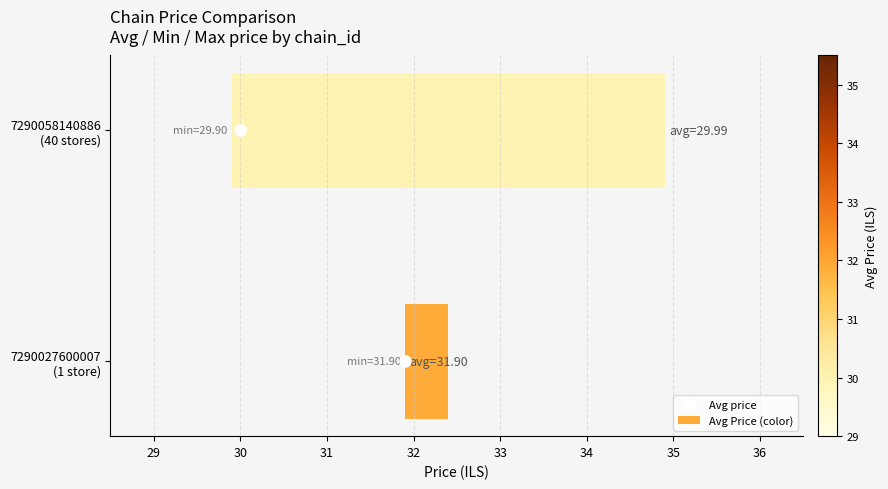

What is the average value?

2.8